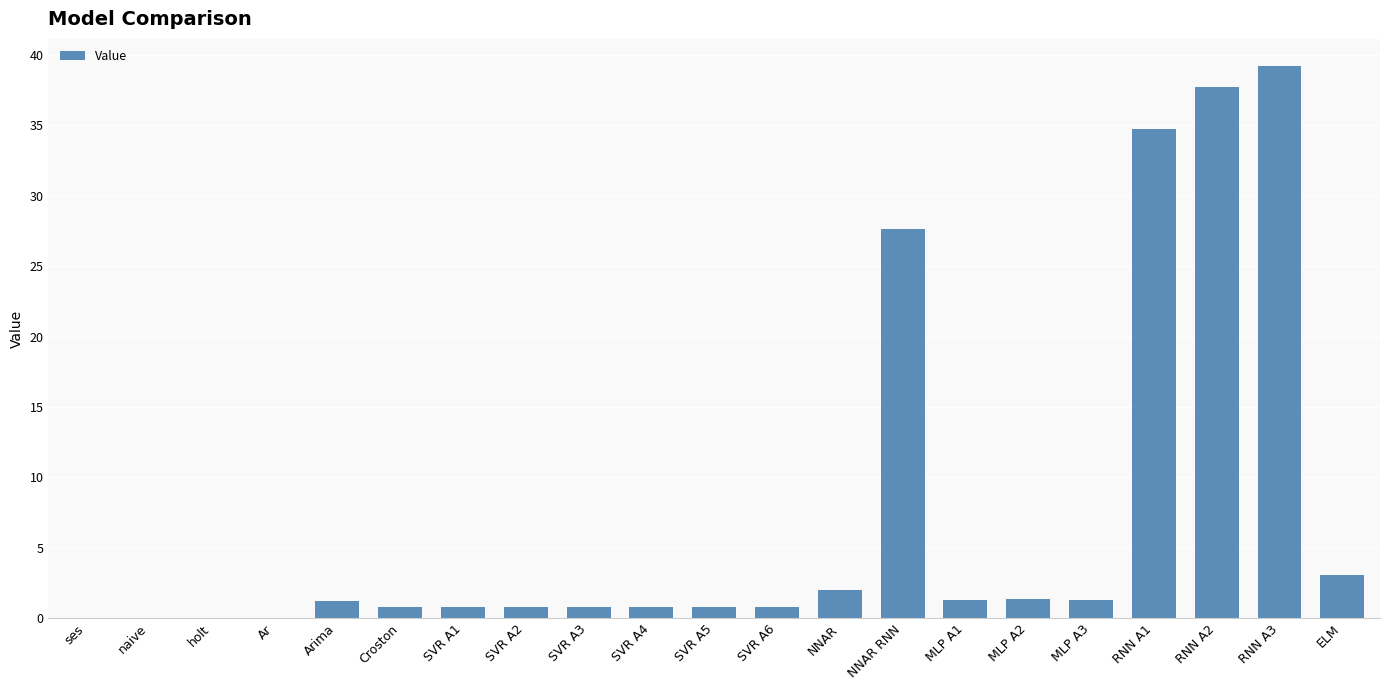

True or false: the data shows 0.8 at Croston.

True